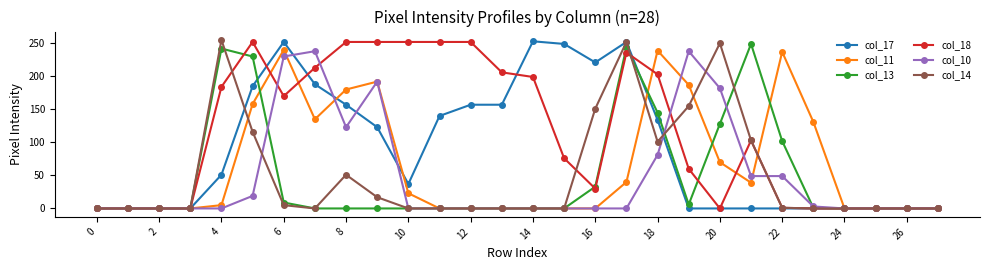

What is the maximum value for col_13?

249